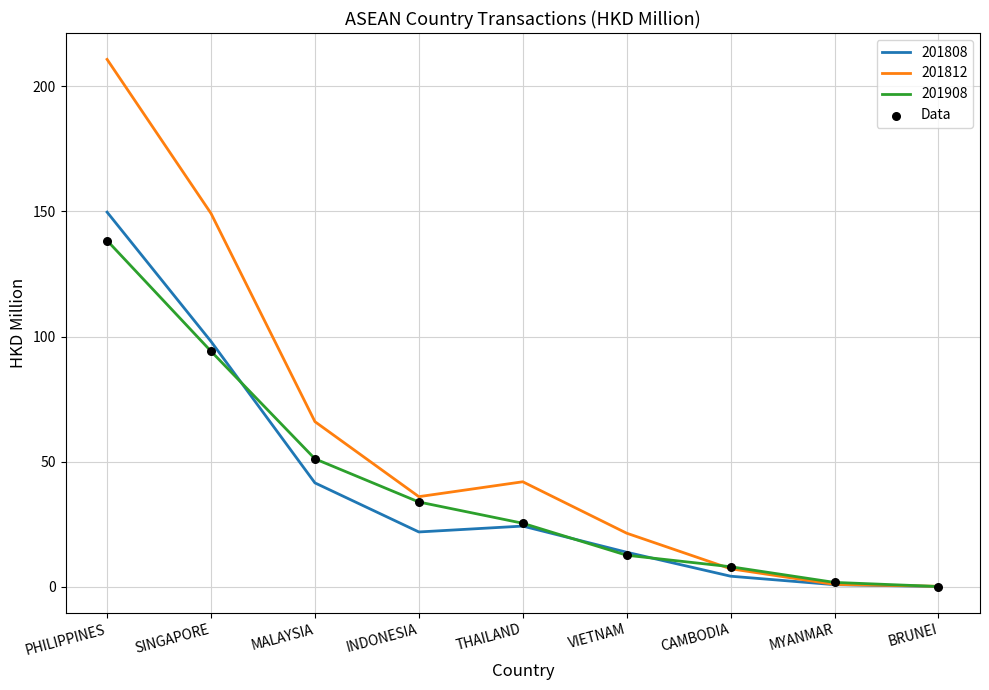

What is the spread (max minus min) of values at MALAYSIA?

24.5